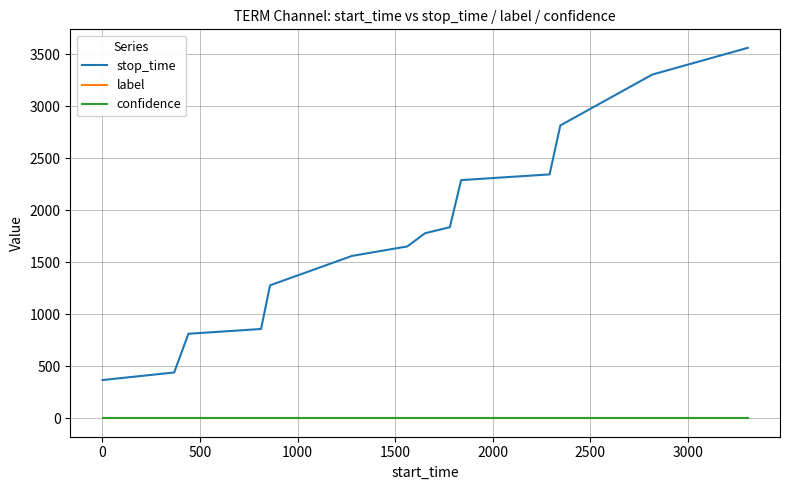

Which series has the largest total across all categories?

stop_time